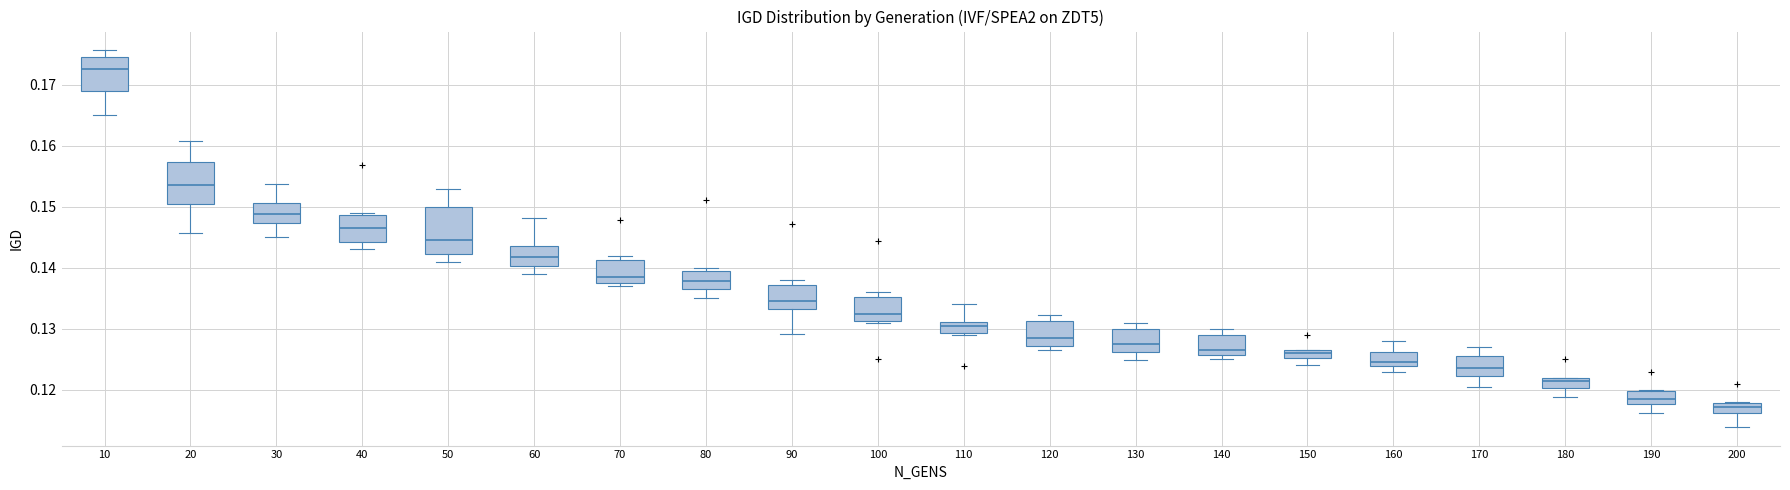

Which box's median line is the highest?

10